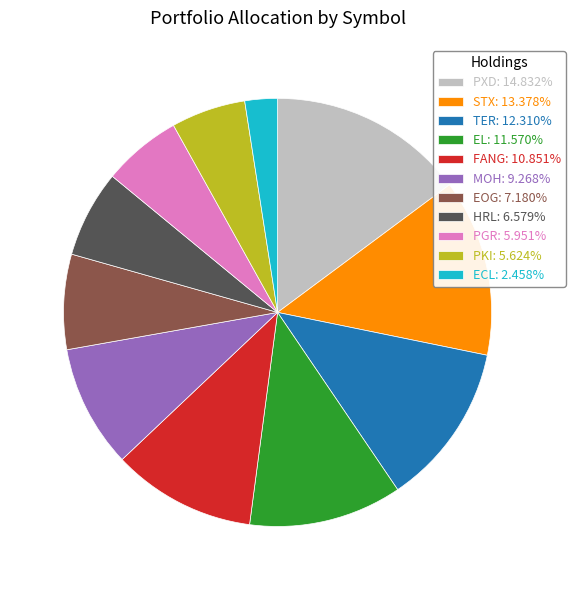

Count the number of slices in the pie.

11